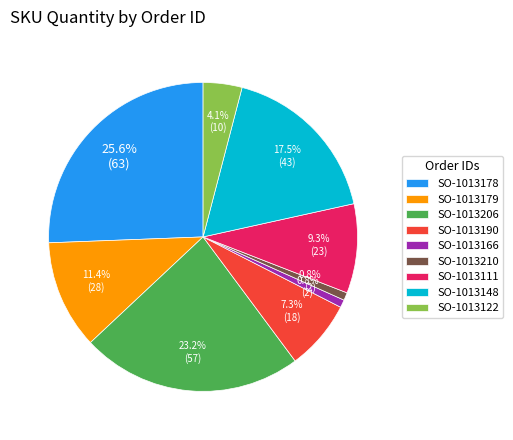

Which has a higher value, SO-1013148 or SO-1013210?

SO-1013148